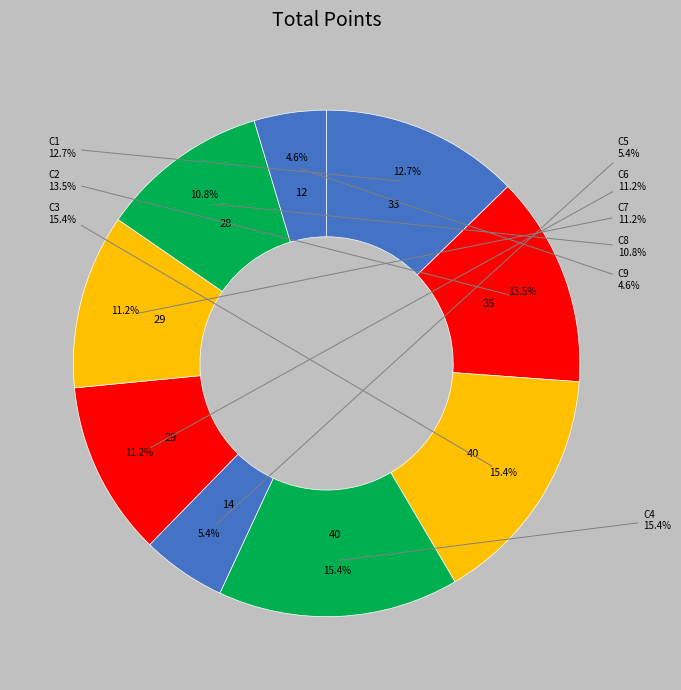

What percentage is the C8 slice, to the nearest percent?

11%